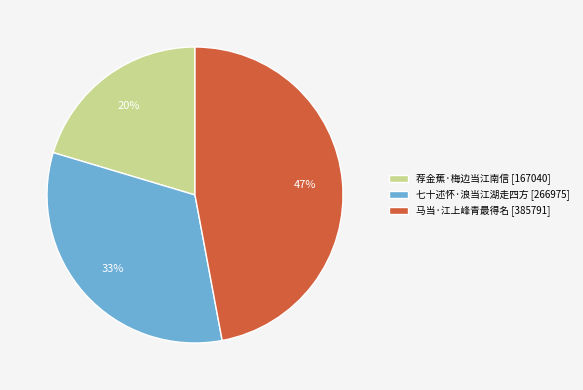

Do 荐金蕉·梅边当江南信 [167040] and 马当·江上峰青最得名 [385791] together represent more than half of the pie?

Yes